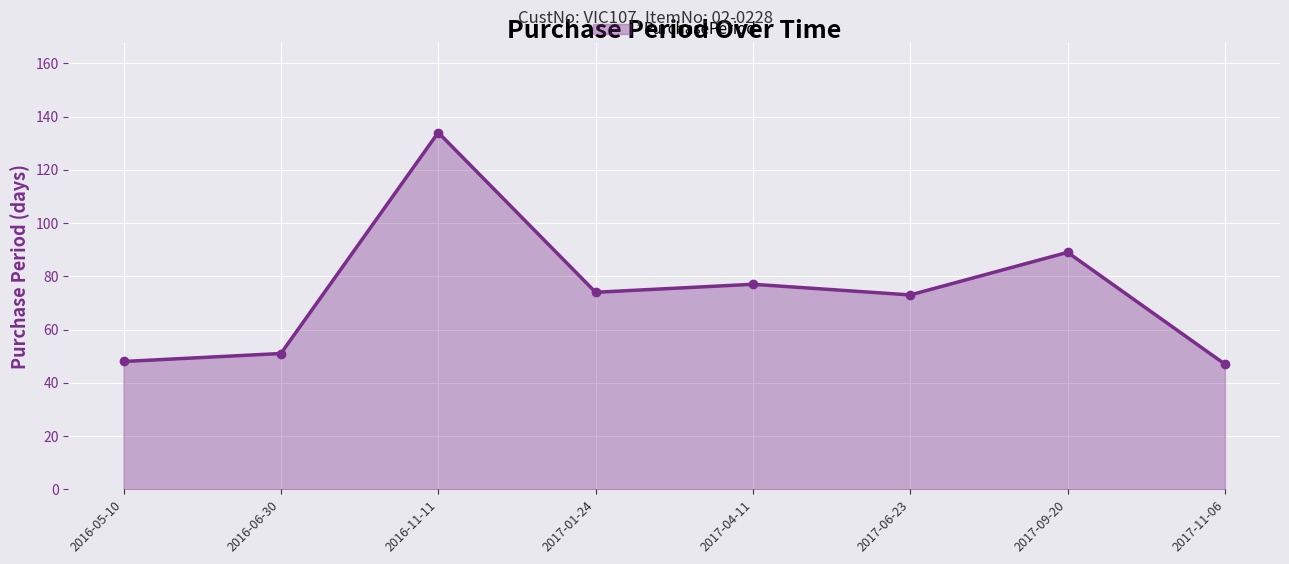

What is the difference between the values at 2017-06-23 and 2017-09-20?

16